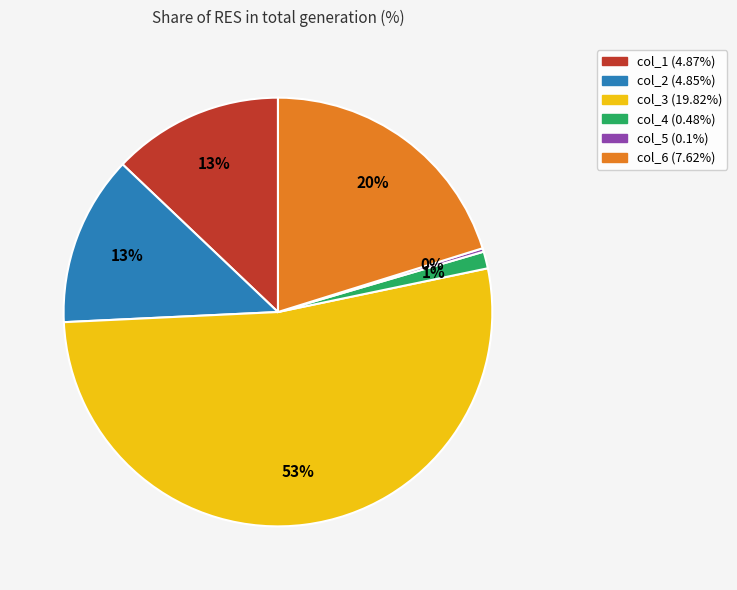

What is the largest slice in the pie chart?

col_3